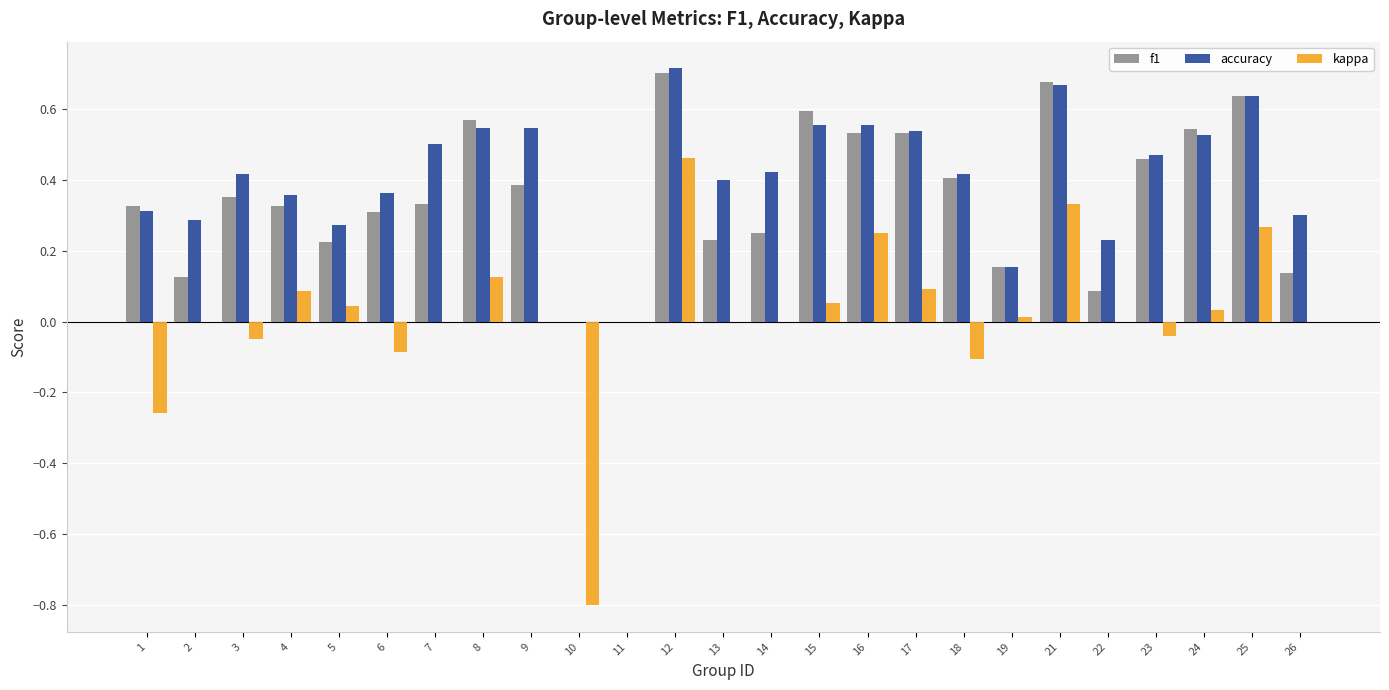

Is it true that f1 equals 0.3 at 7?

True